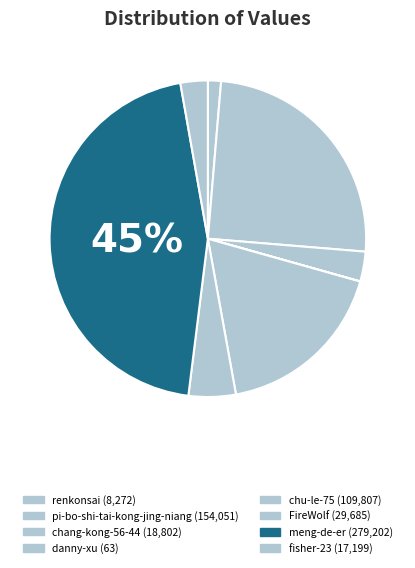

Count the number of slices in the pie.

8